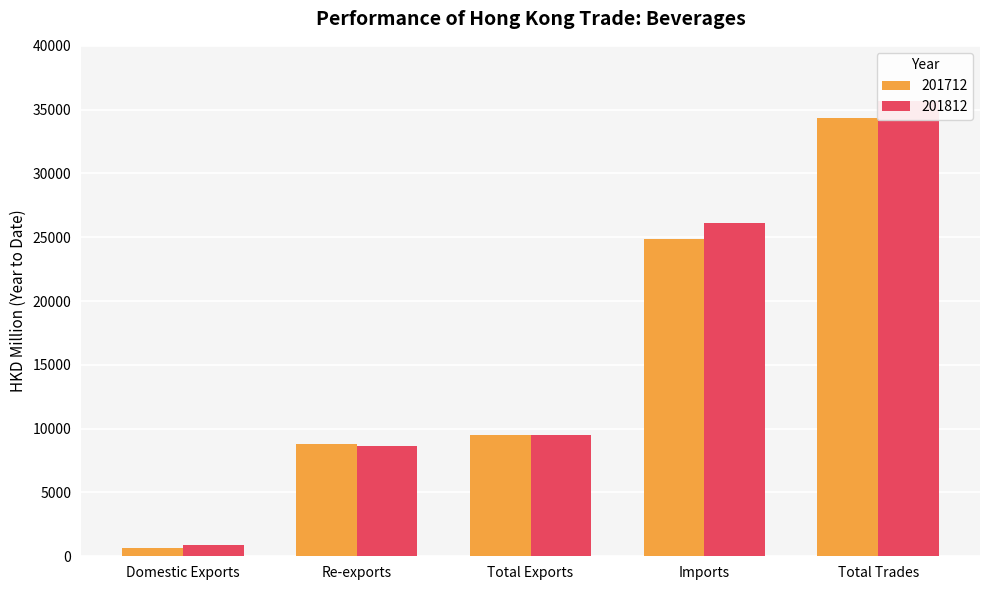

What is the average value of the 201712 series?

15626.3